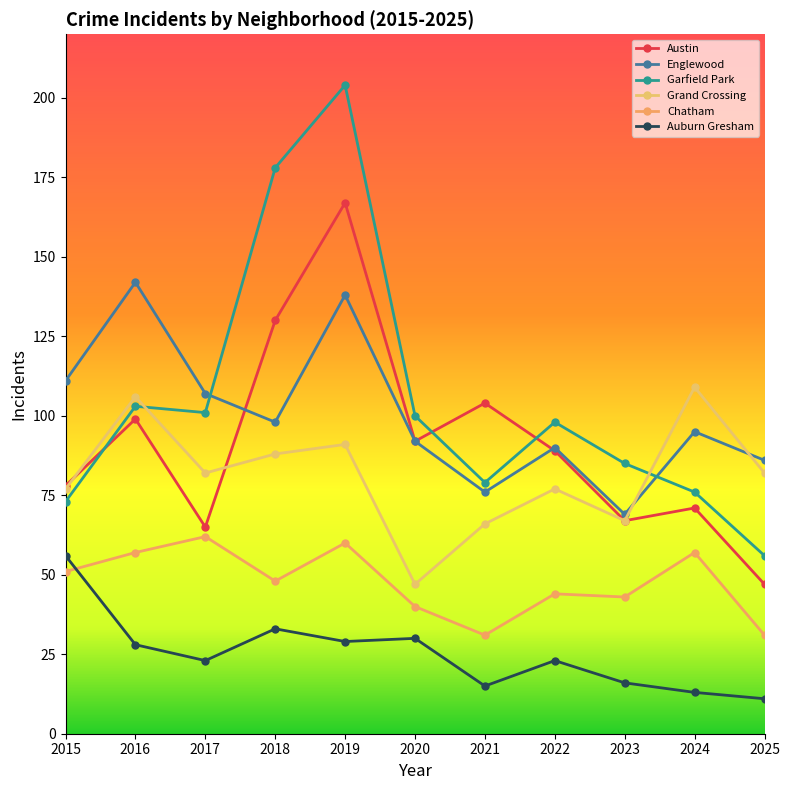

The value of Austin at 2023 is 67. True or false?

True